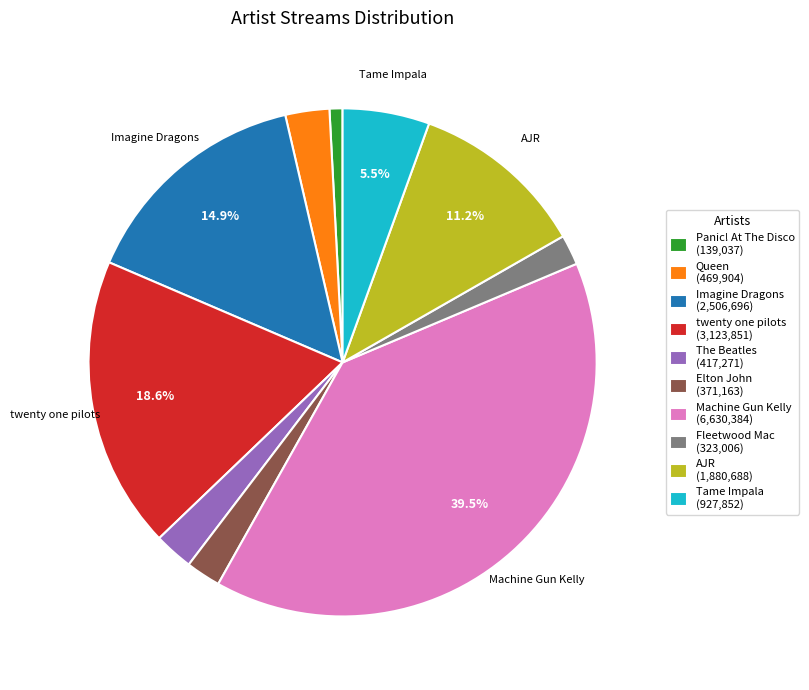

Is there a majority slice in this chart?

No